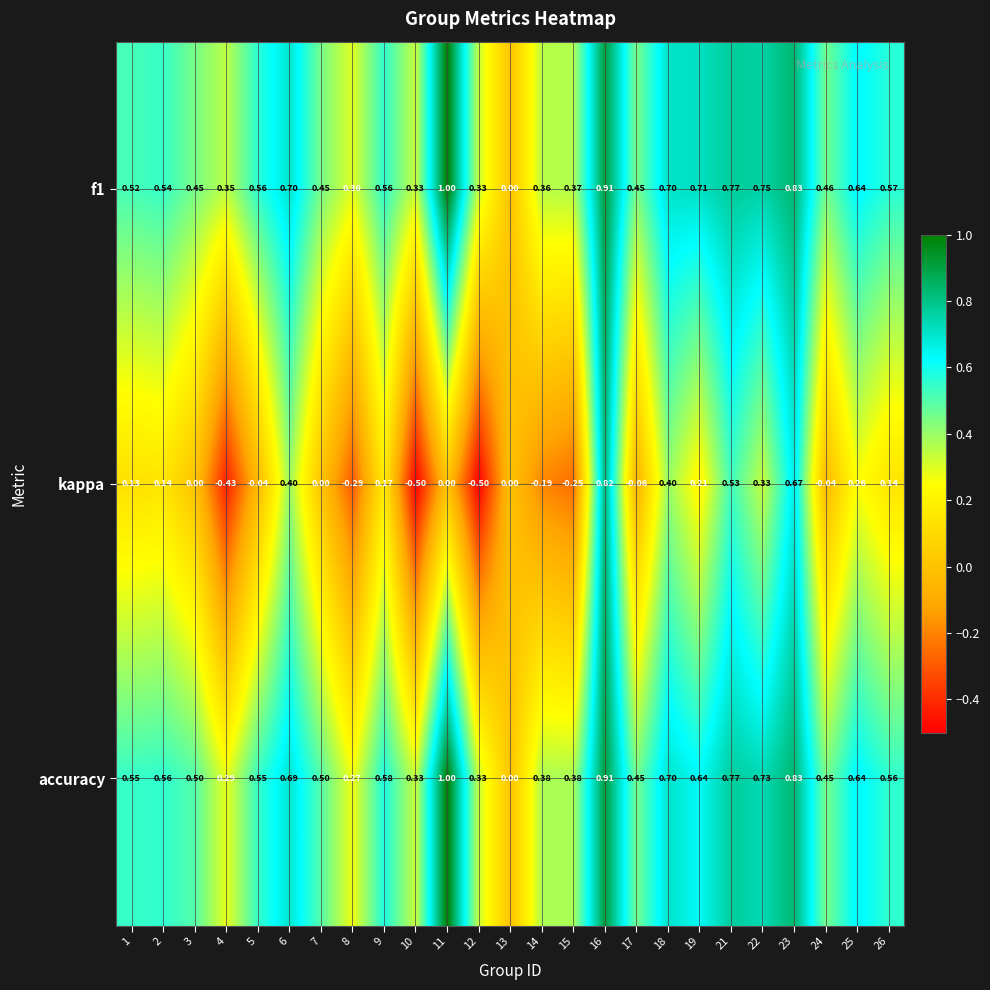

Is the value of f1 at 2 greater than the value of kappa at 26?

Yes